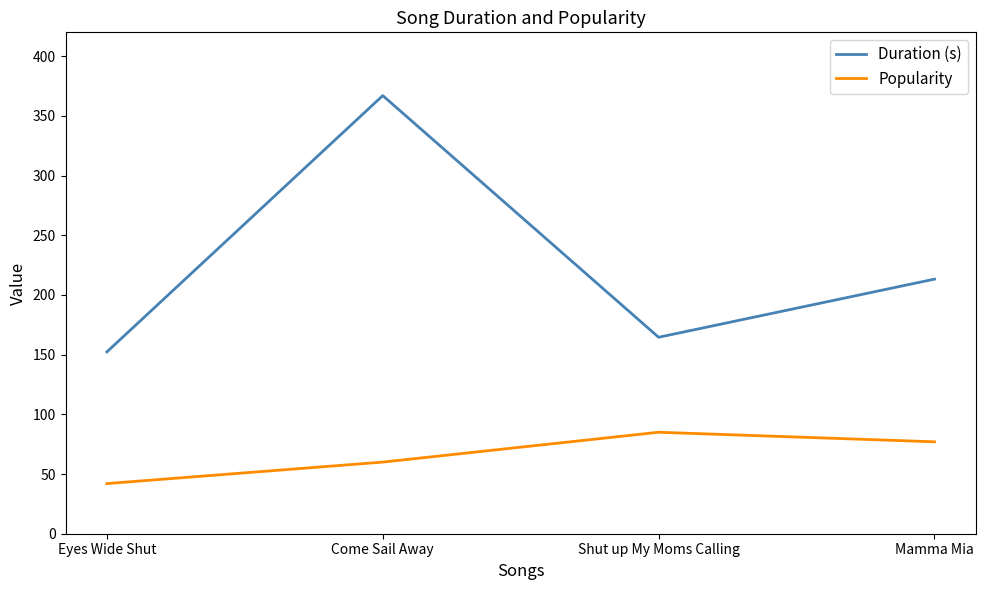

How many lines are shown in the chart?

2